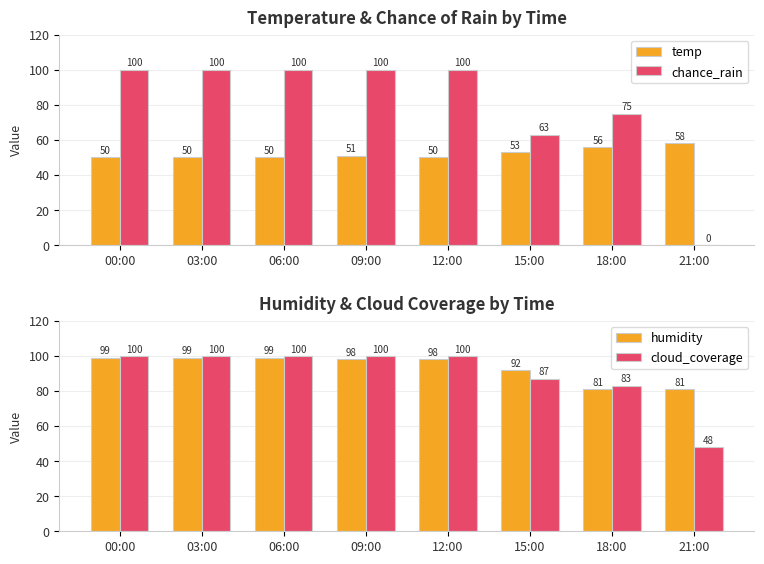

What is the maximum value shown in the chart?

100